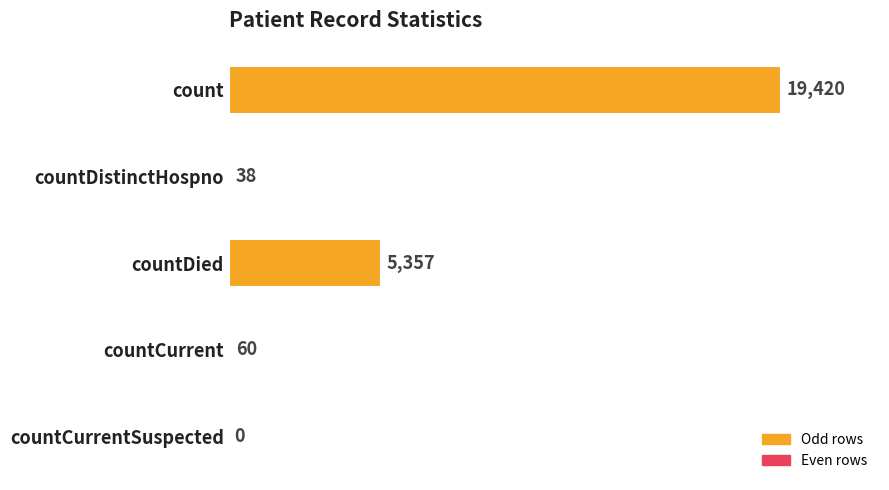

Which category has the highest value across all series?

count